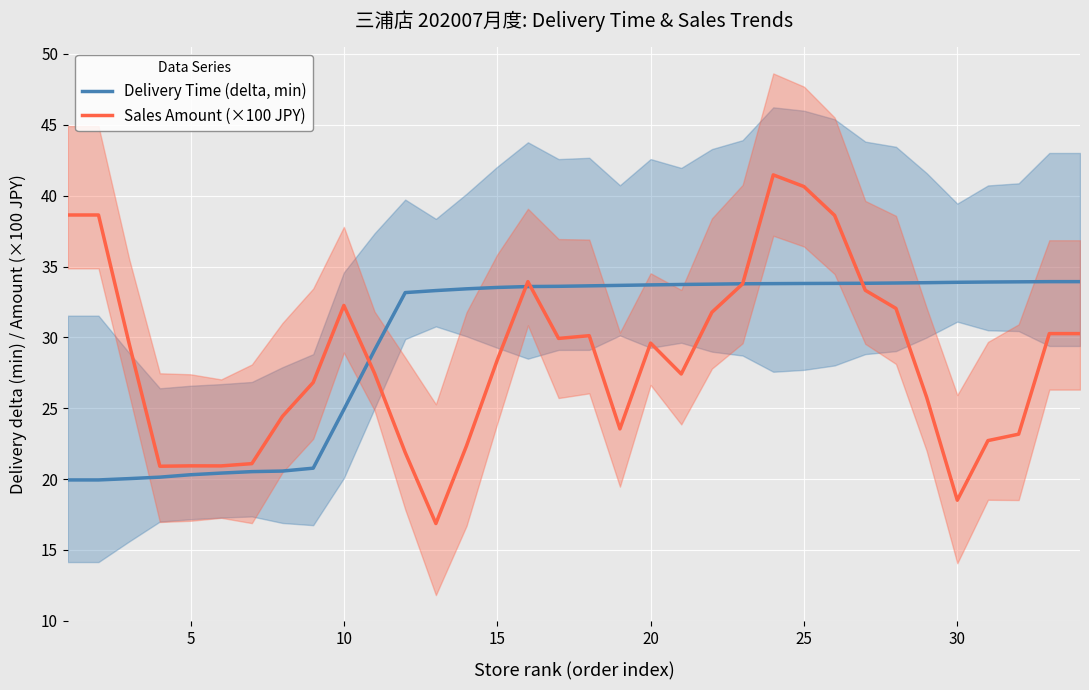

Is it true that Delivery Time (delta, min) equals 33.9 at 30?

True